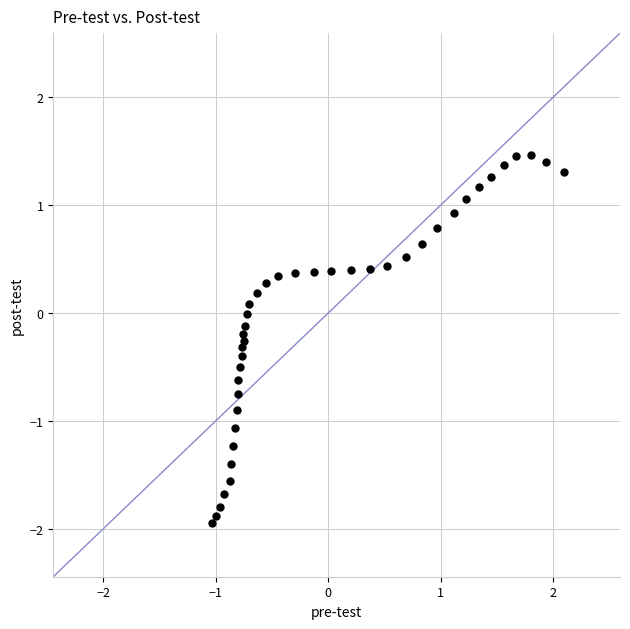

What is the range of Y values (max minus min)?

3.4